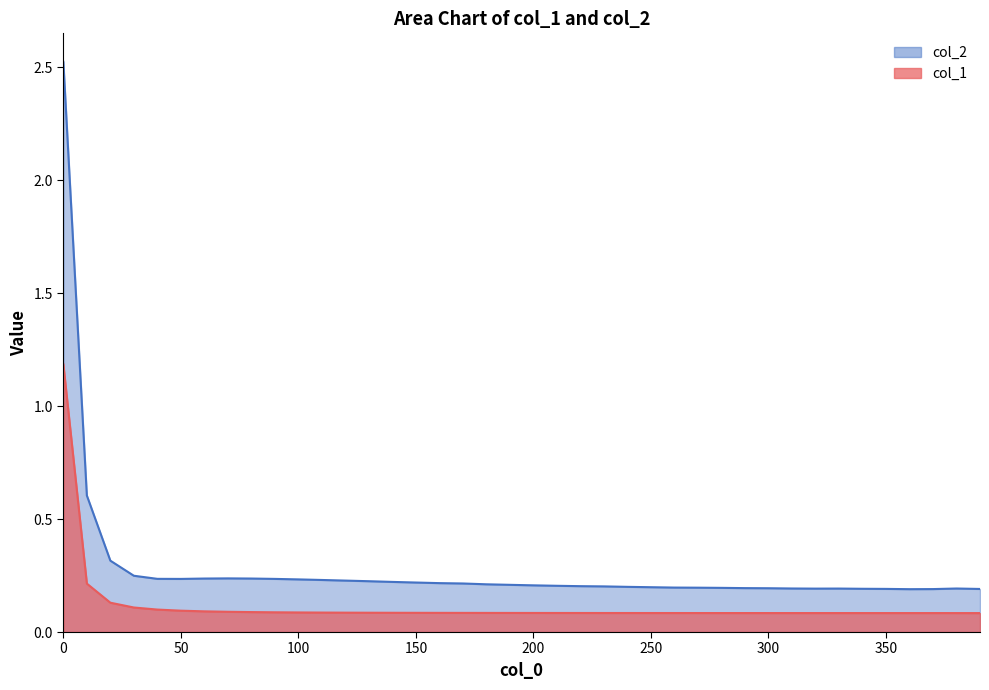

How many categories are shown in the chart?

40